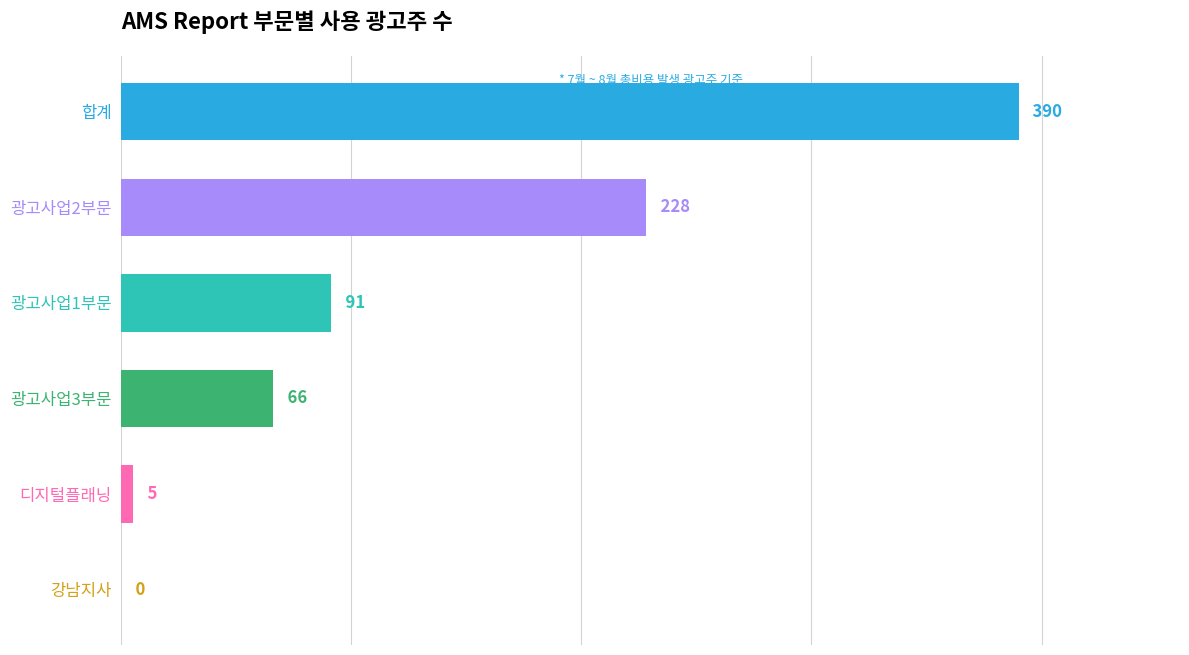

What is the change in value from 광고사업1부문 to 강남지사?

-91